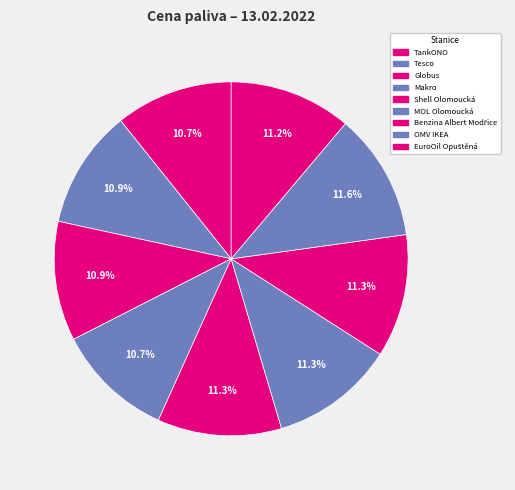

Combined, do Tesco and Shell Olomoucká account for over 50%?

No